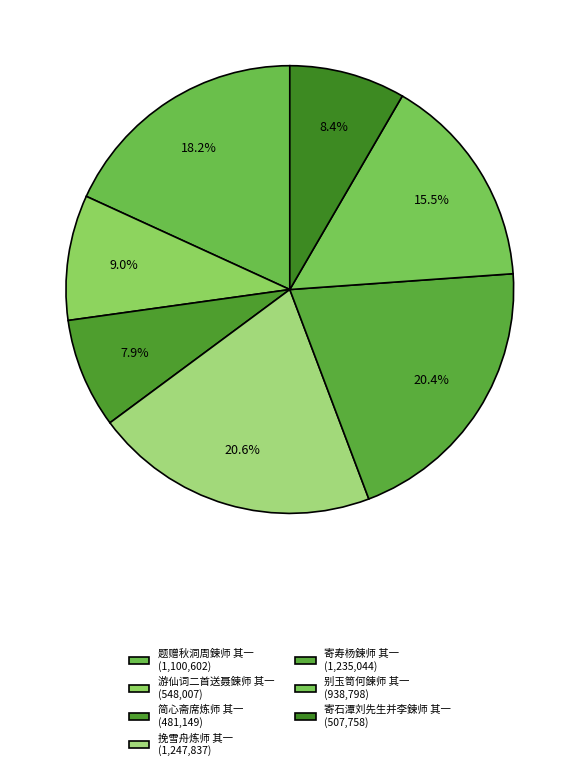

To the nearest percent, what percentage of the pie is 简心斋席炼师 其一?

8%